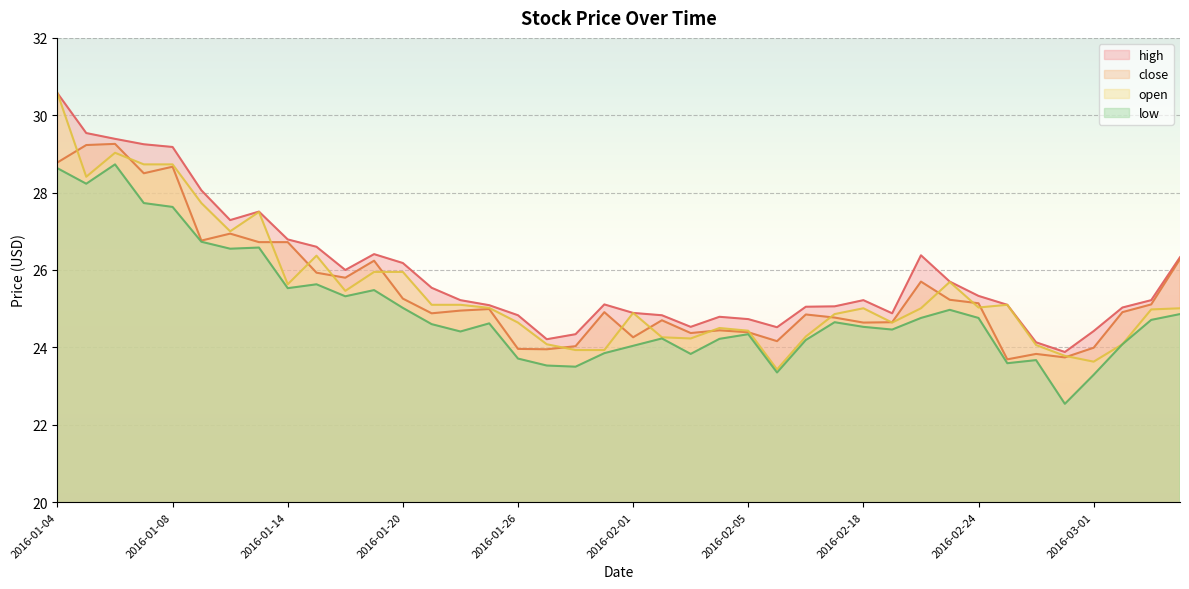

Rank the categories by close value from lowest to highest.

2016-02-25, 2016-02-29, 2016-02-26, 2016-01-27, 2016-01-26, 2016-03-01, 2016-01-28, 2016-02-15, 2016-02-01, 2016-02-03, 2016-02-05, 2016-02-04, 2016-02-18, 2016-02-19, 2016-02-02, 2016-02-17, 2016-02-16, 2016-01-21, 2016-01-29, 2016-03-02, 2016-01-22, 2016-01-25, 2016-03-03, 2016-02-24, 2016-02-23, 2016-01-20, 2016-02-22, 2016-01-18, 2016-01-15, 2016-01-19, 2016-03-04, 2016-01-13, 2016-01-14, 2016-01-11, 2016-01-12, 2016-01-07, 2016-01-08, 2016-01-04, 2016-01-05, 2016-01-06